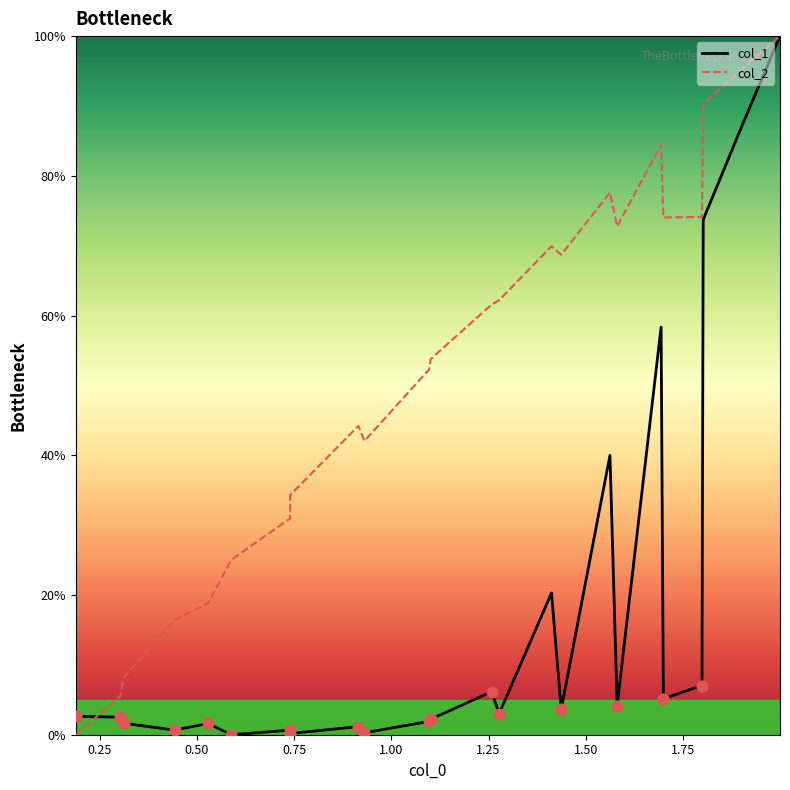

Which series has the largest total across all categories?

col_2